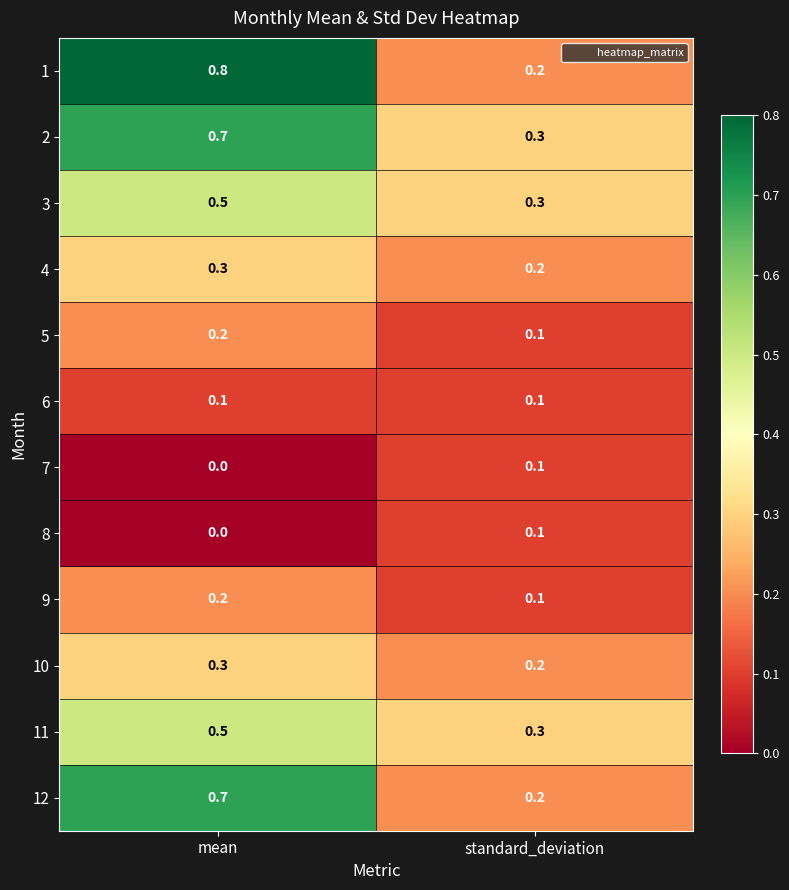

At which category does the chart reach its minimum across all series?

mean